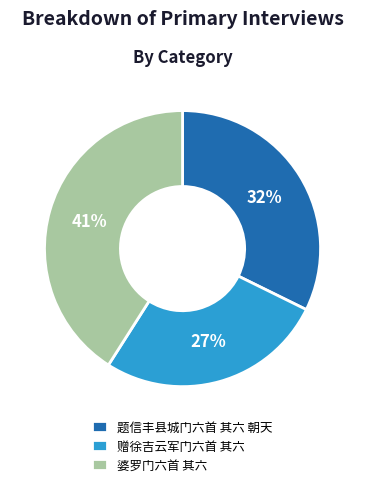

Is it true that 婆罗门六首 其六 is 51% of the pie?

False